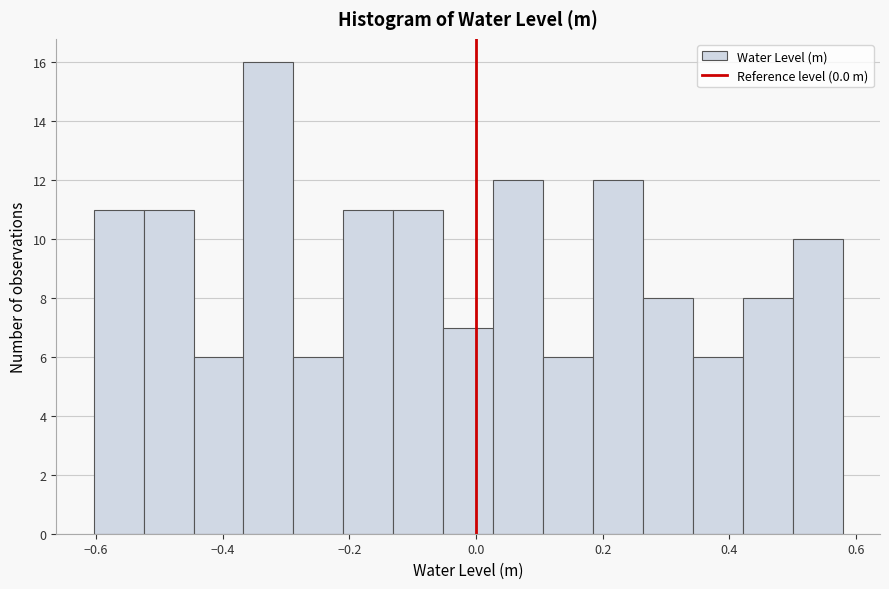

Around what value on the x-axis is the tallest bar? Give the approximate position of its centre, as read against the axis.

-0.32